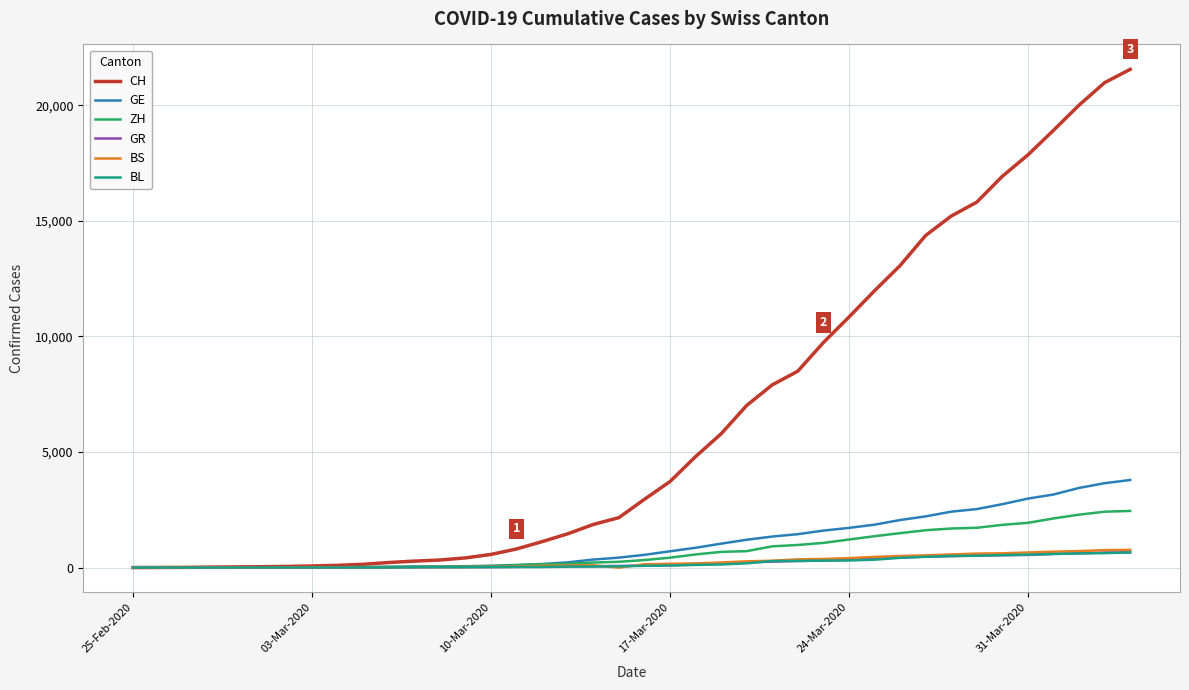

Which series has the largest range (max minus min)?

CH